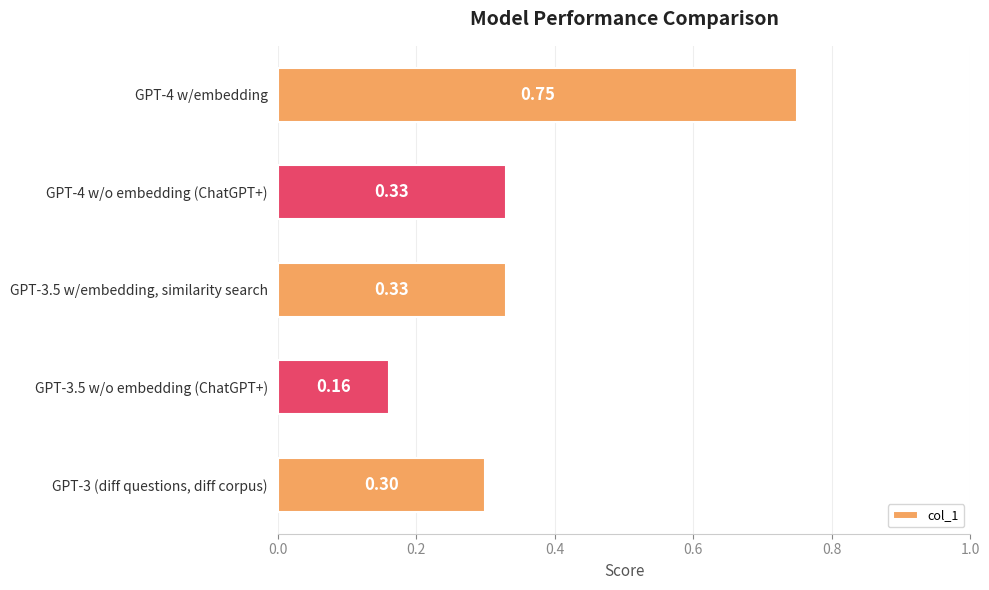

Which has a higher value, GPT-3.5 w/o embedding (ChatGPT+) or GPT-4 w/o embedding (ChatGPT+)?

GPT-4 w/o embedding (ChatGPT+)